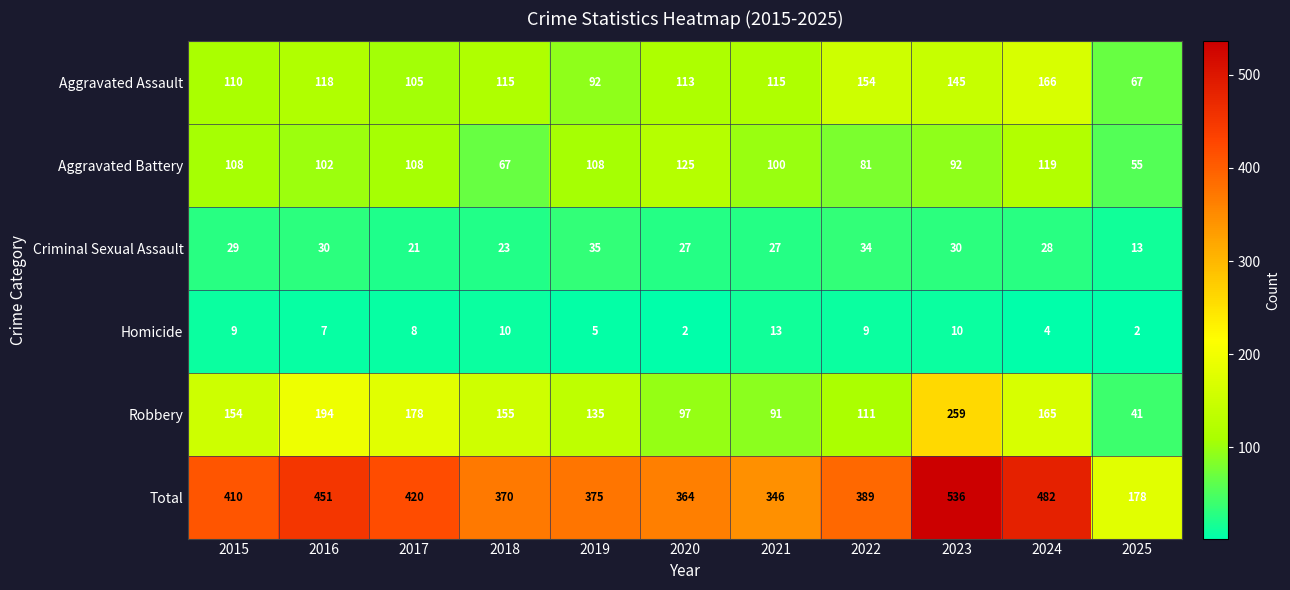

What is the greatest value displayed?

536